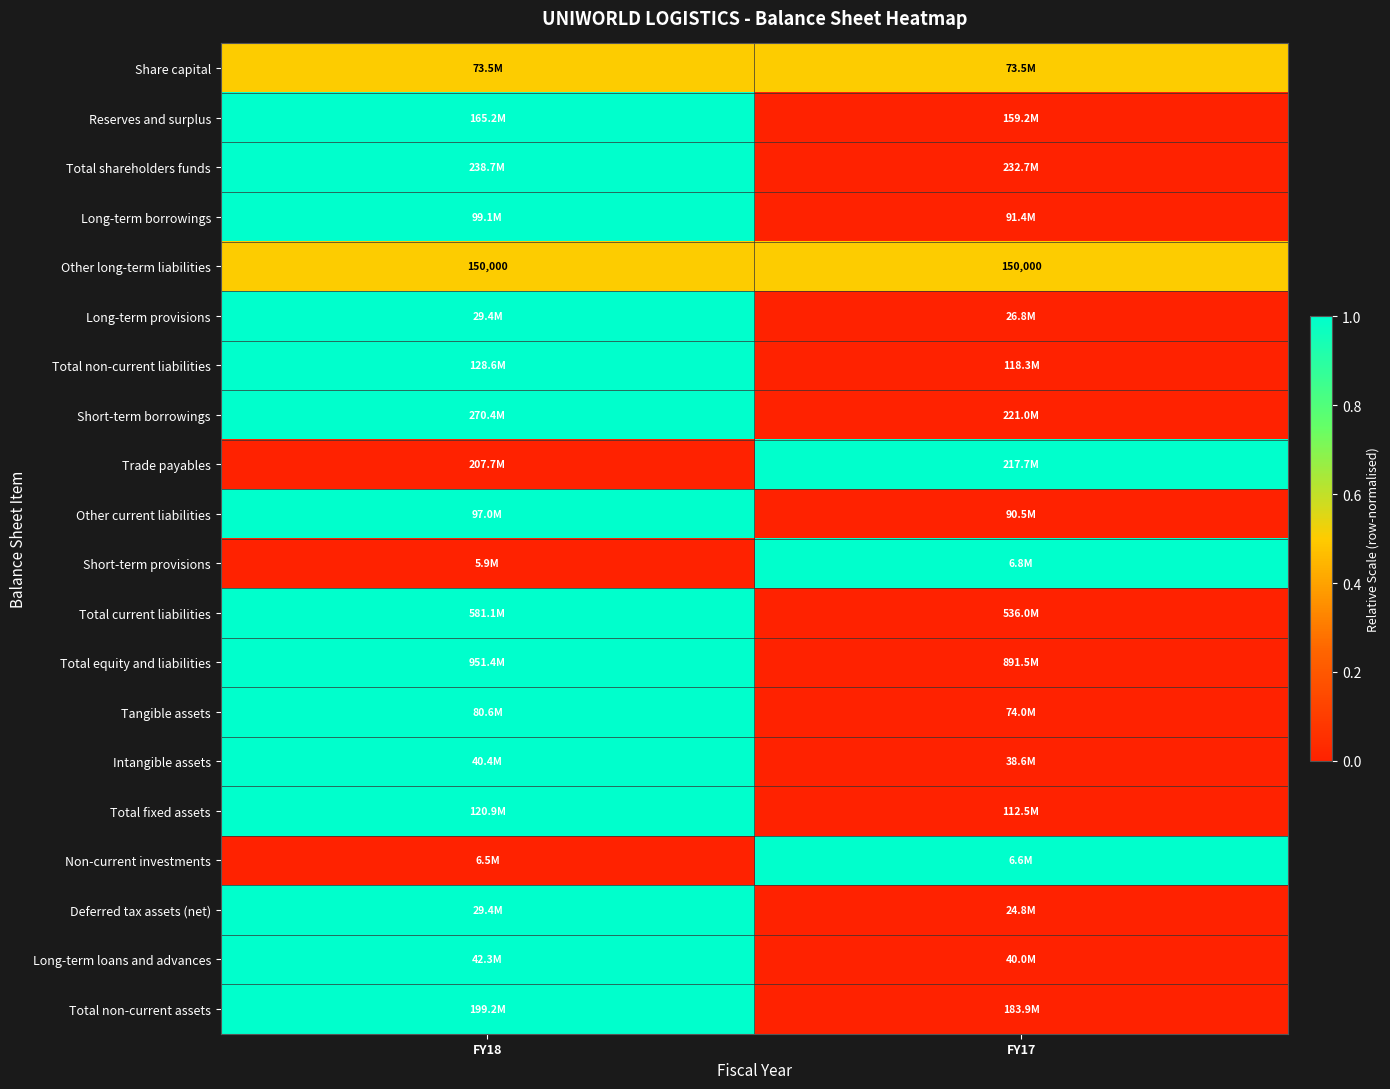

True or false: Other long-term liabilities has a value of 35610.7 at FY17.

False